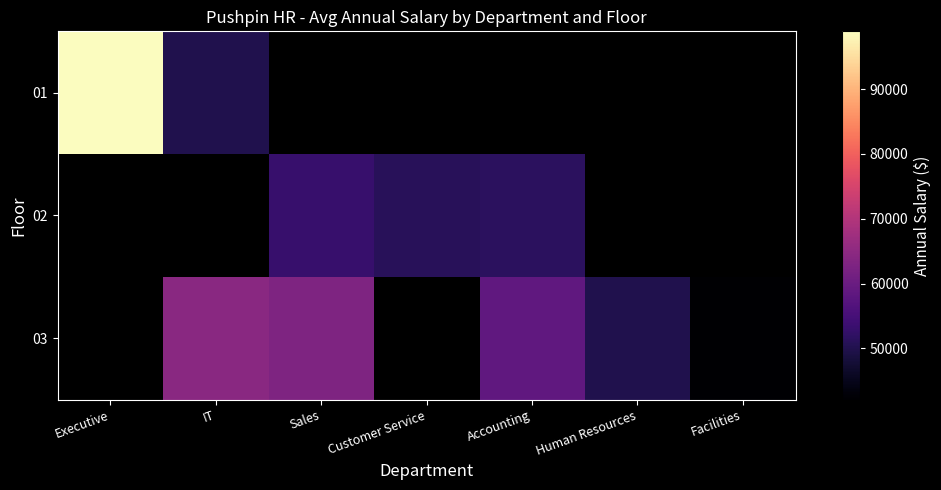

What is the difference between the 02 values at Accounting and Sales?

1550.0